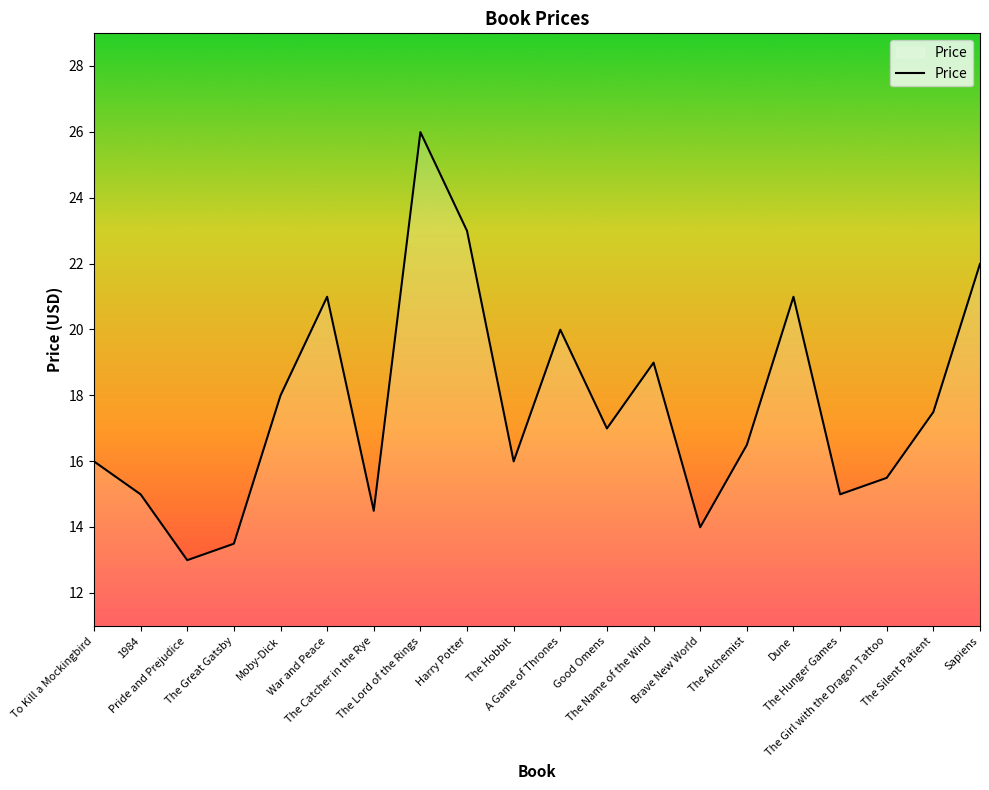

Reading right to left, what are all the values shown in this chart?

22.0	17.5	15.5	15.0	21.0	16.5	14.0	19.0	17.0	20.0	16.0	23.0	26.0	14.5	21.0	18.0	13.5	13.0	15.0	16.0